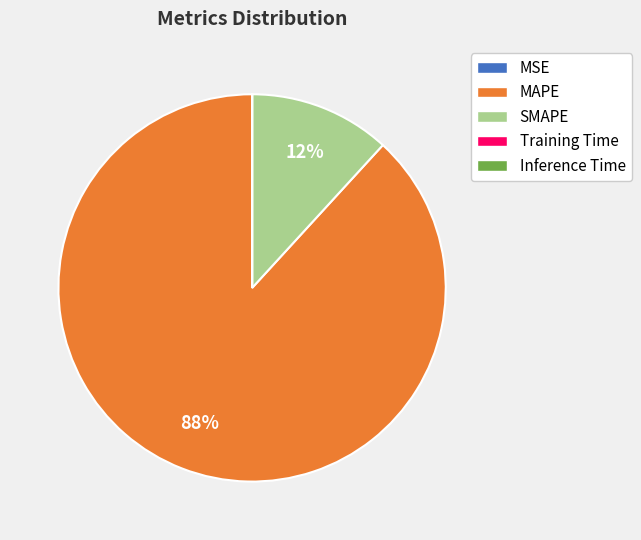

To the nearest percent, what portion does SMAPE represent?

12%